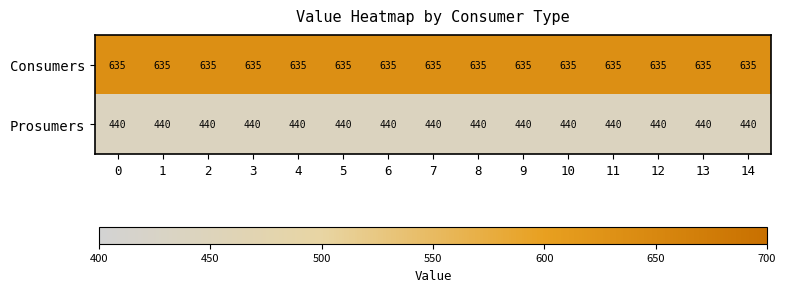

List the series in order of their peak value, highest first.

Consumers, Prosumers